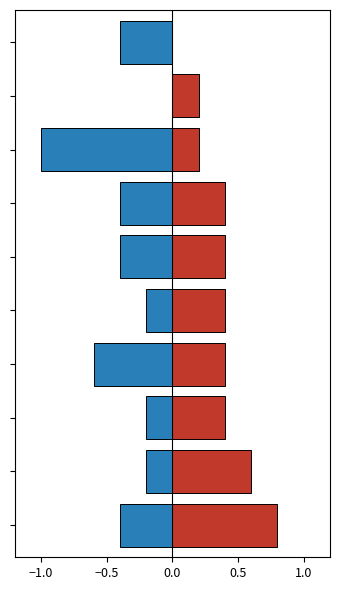

Is the value of Win at 0.0 greater than the value of Loss at −1.0?

Yes